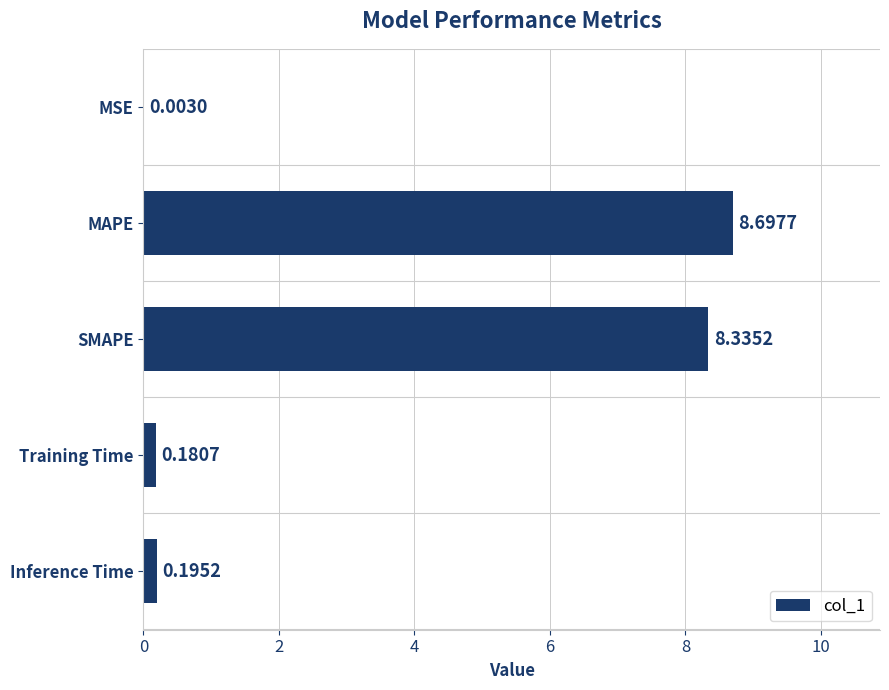

Which has a higher value, MSE or SMAPE?

SMAPE